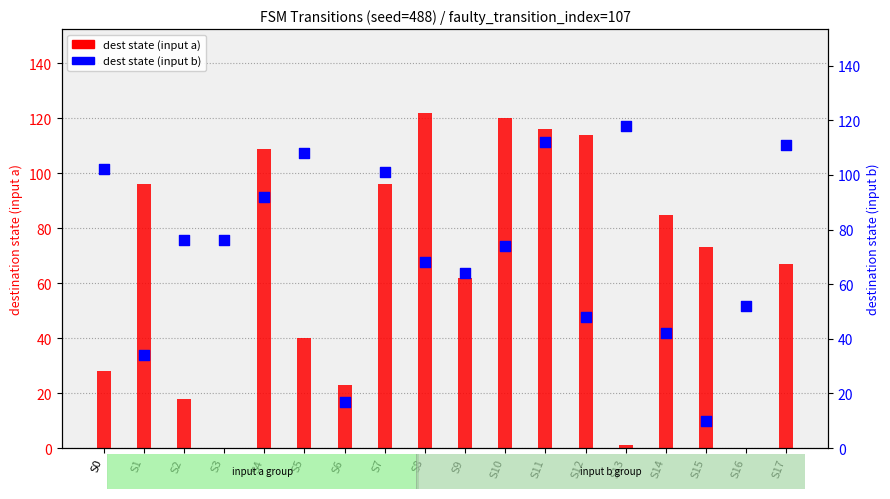

At which category is the sum across all series the highest?

S11